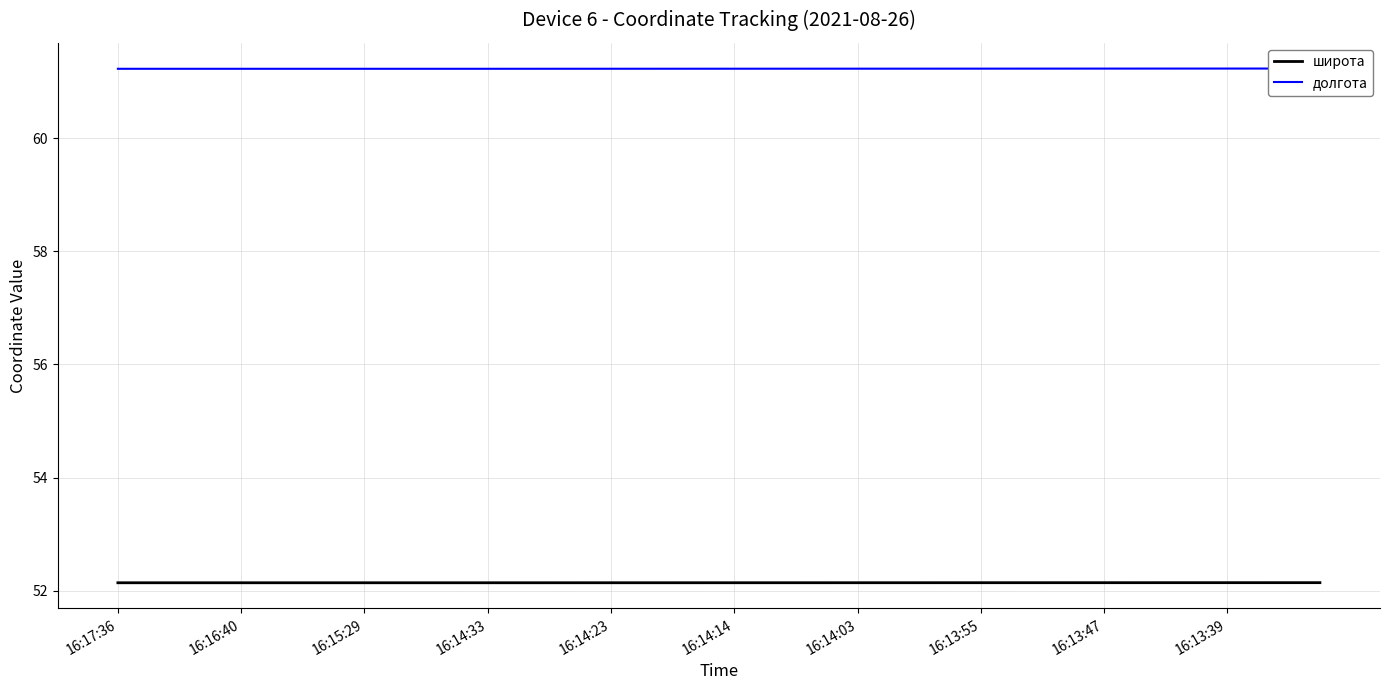

What is the sum of the широта values at 30 and 31?

104.3